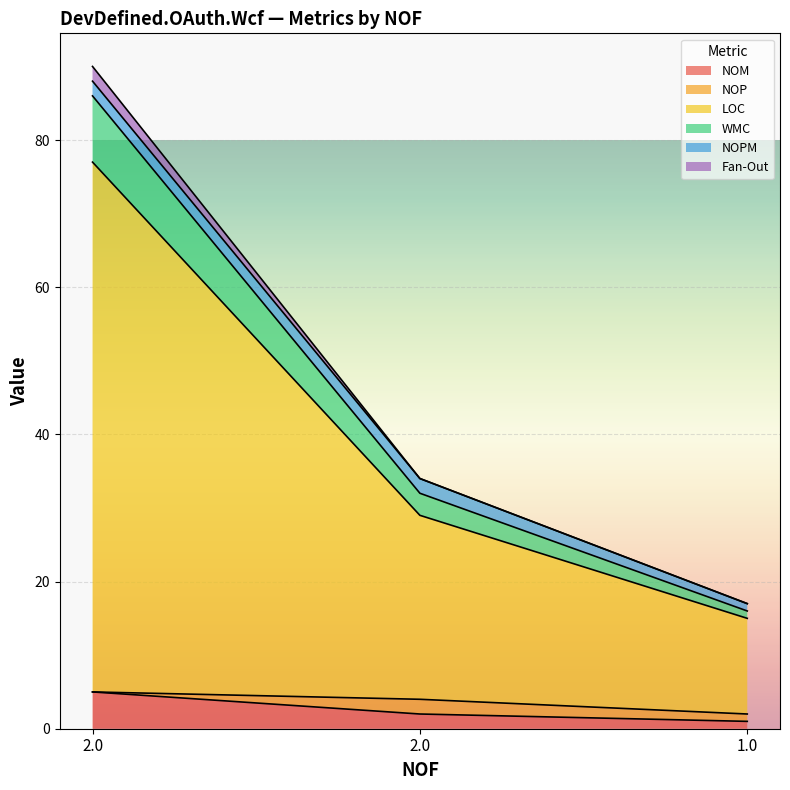

Does the chart display data point markers on the line(s)?

No